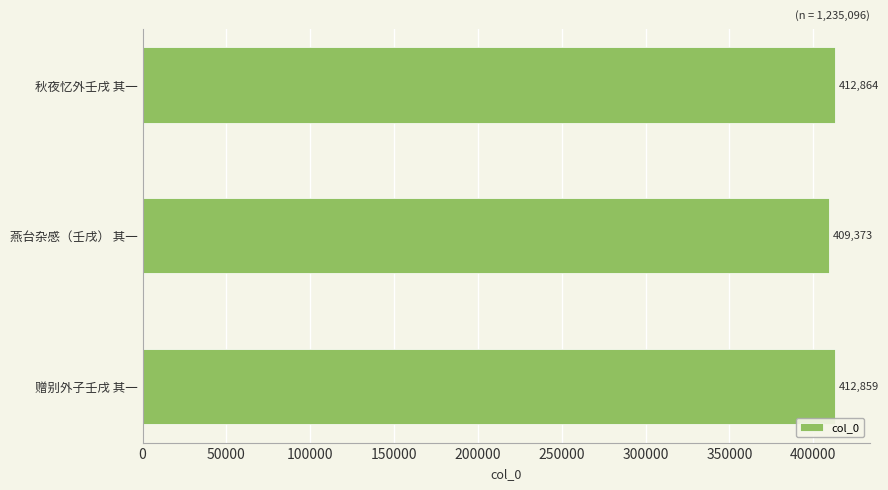

What is the difference between the values at 秋夜忆外壬戌 其一 and 燕台杂感（壬戌） 其一?

3491